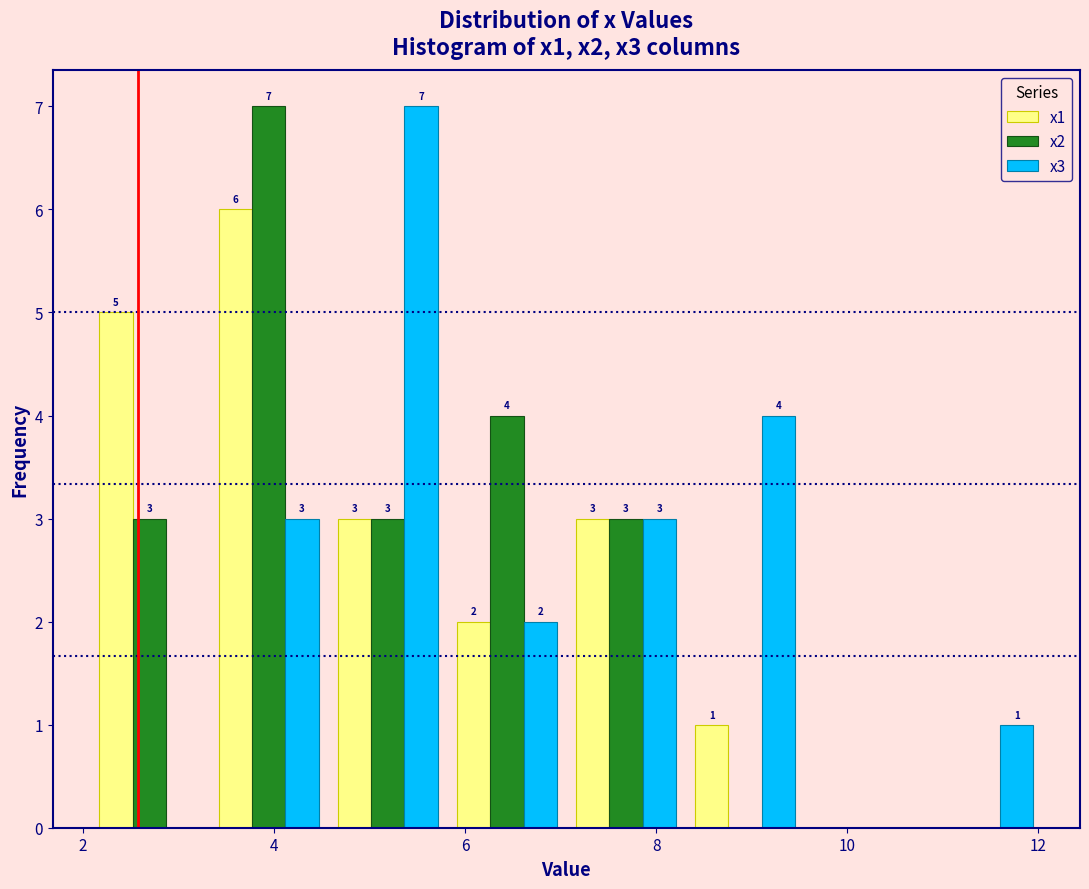

In the x1 series, which range on the x-axis has the tallest bar?

3.4 to 4.6